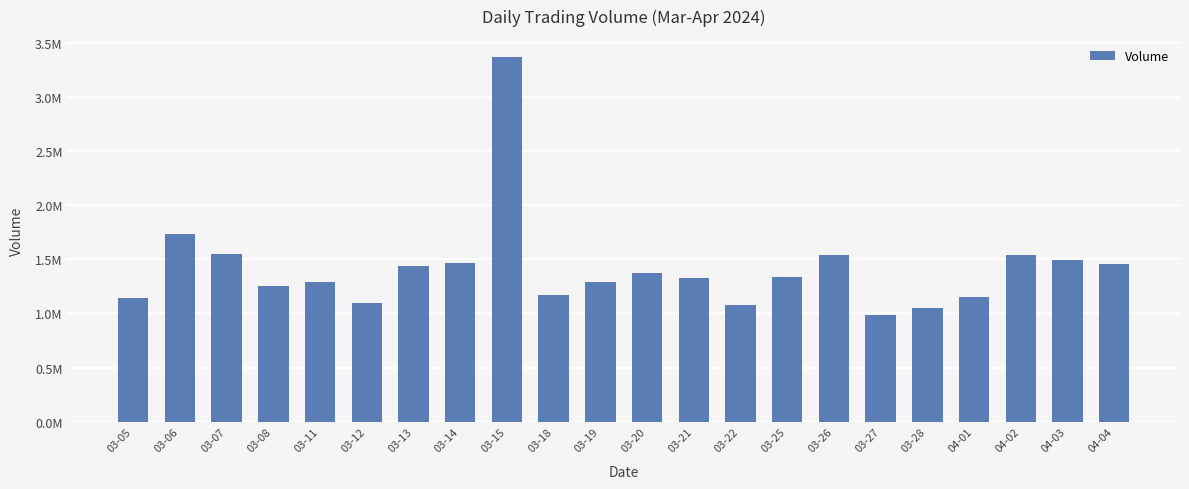

Which category has the lowest value across all series?

03-27